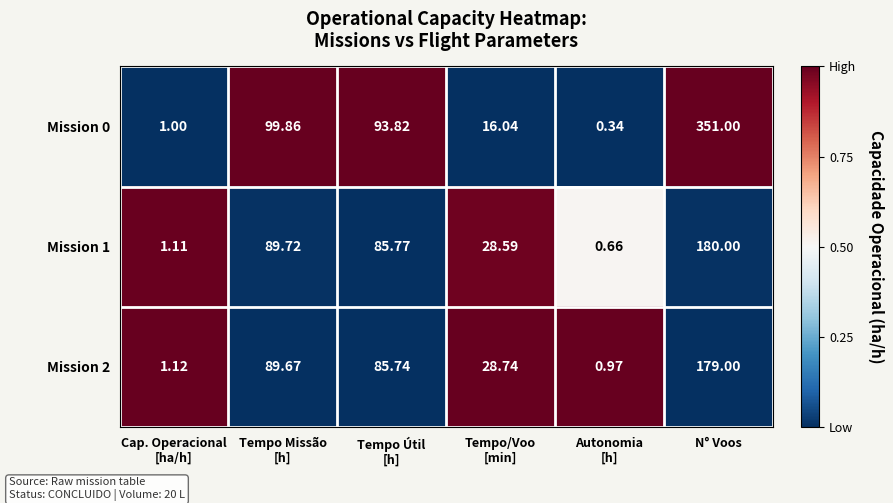

Which category has the highest value in the Mission 2 series?

N° Voos